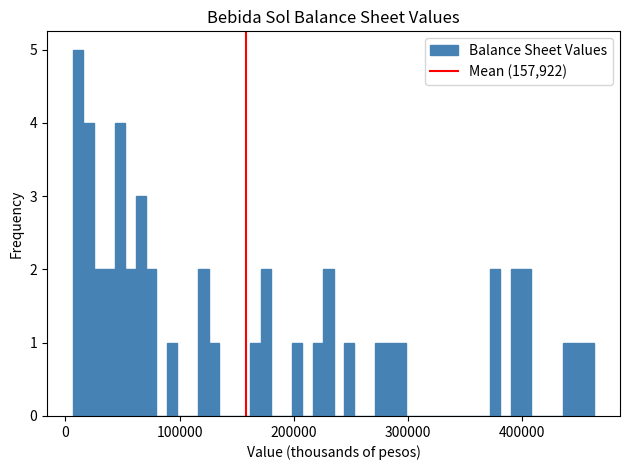

Around what value on the x-axis is the tallest bar? Give the approximate position of its centre, as read against the axis.

10000